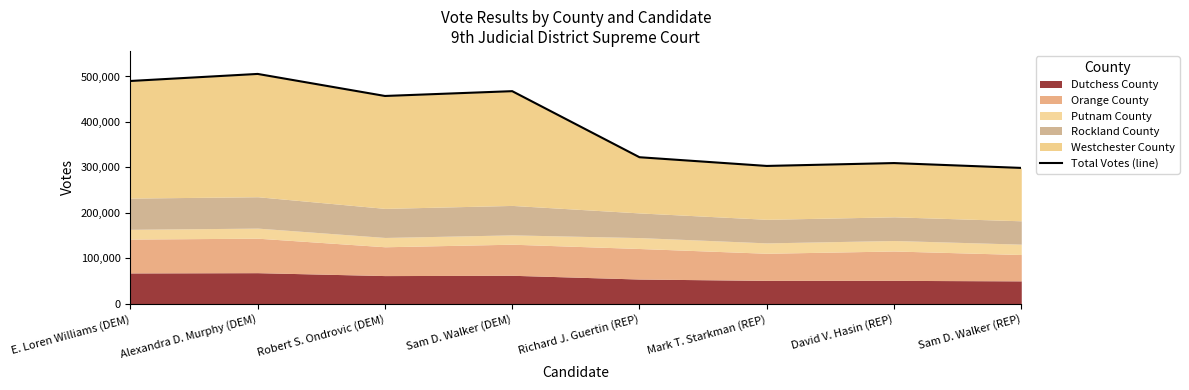

Reading right to left, what are all the values shown in this chart?

298972	309616	303304	322449	467696	457134	505586	490101